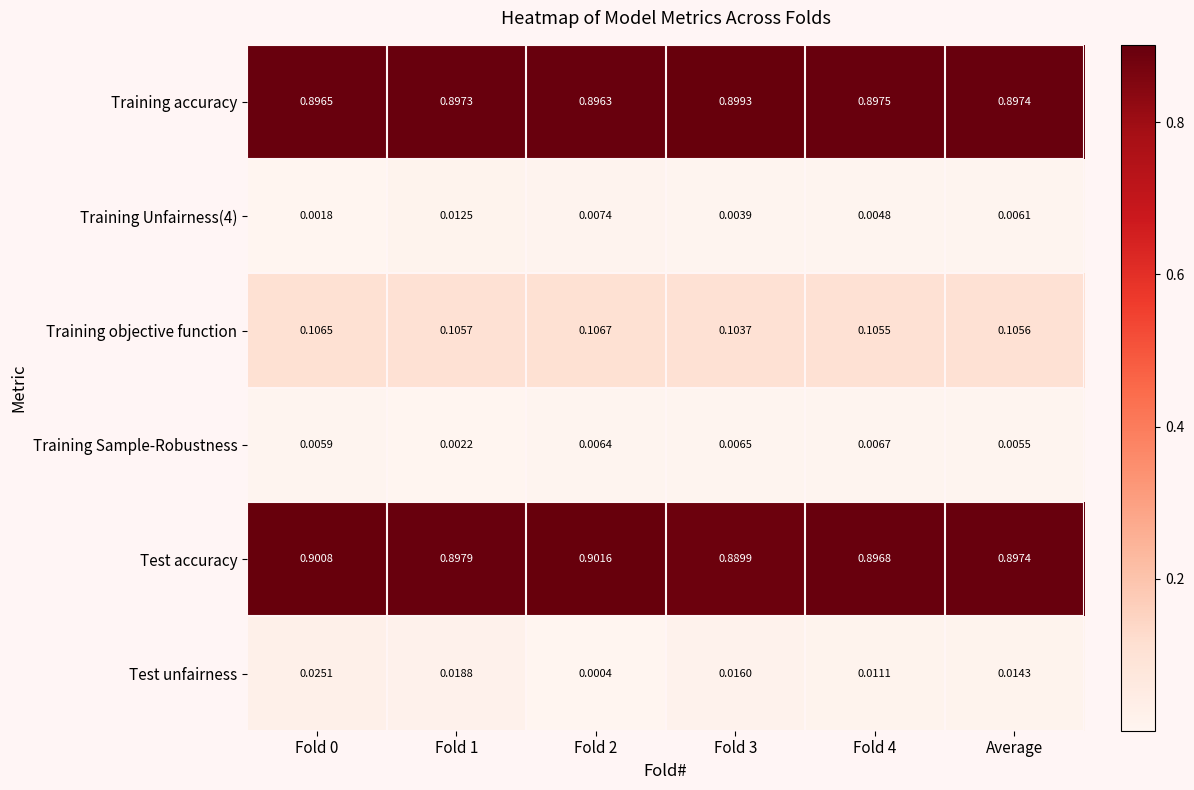

Which series has the widest spread of values?

Test unfairness